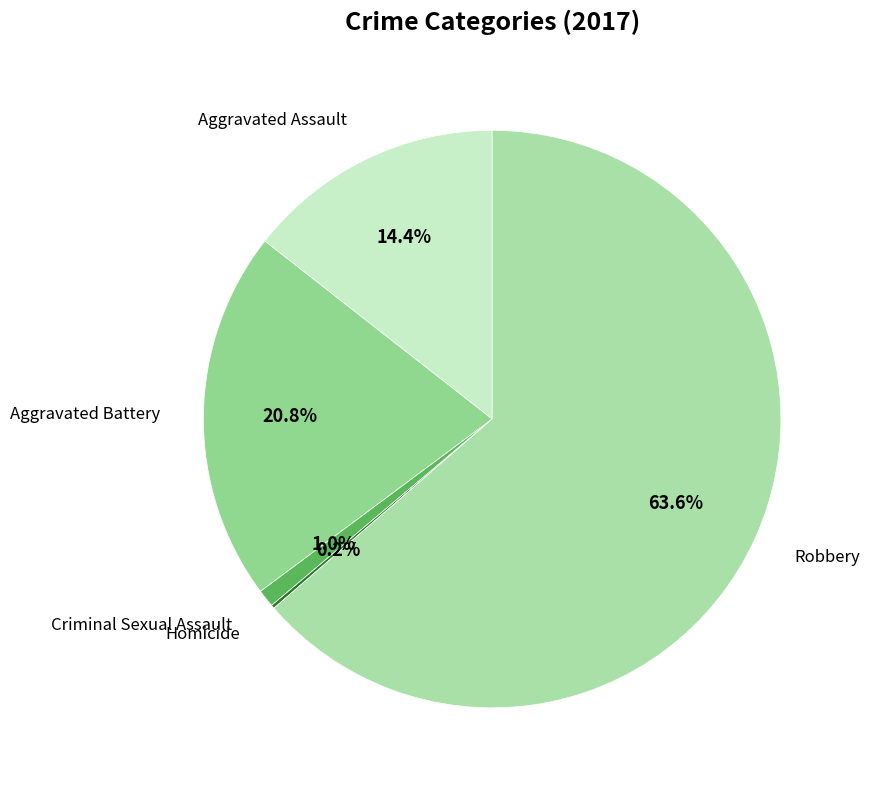

To the nearest percent, what is the combined percentage of Robbery and Aggravated Battery?

84%